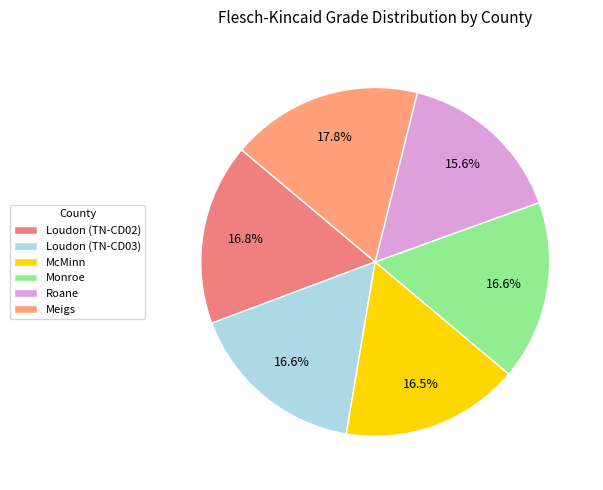

Which slice is the largest?

Meigs